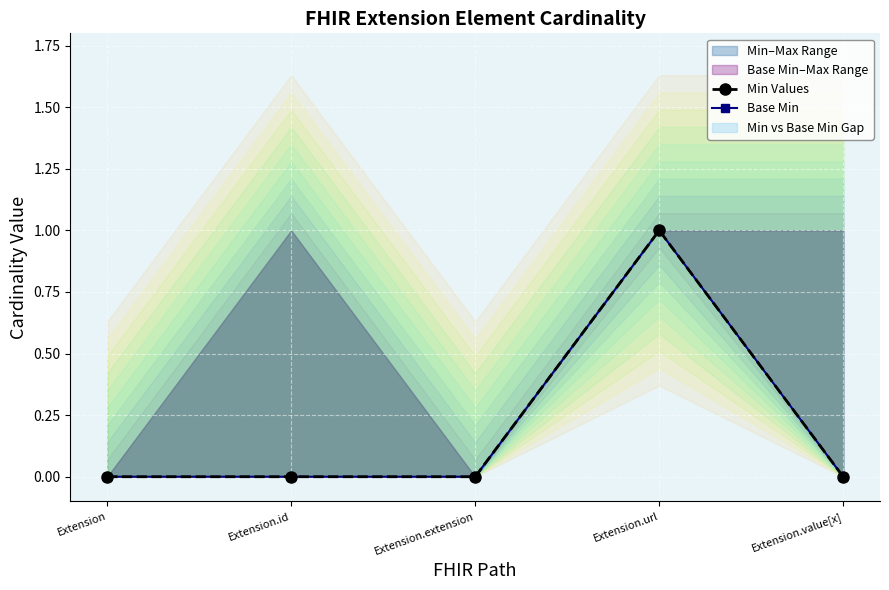

What is the label of the 3rd point from the right?

Extension.extension